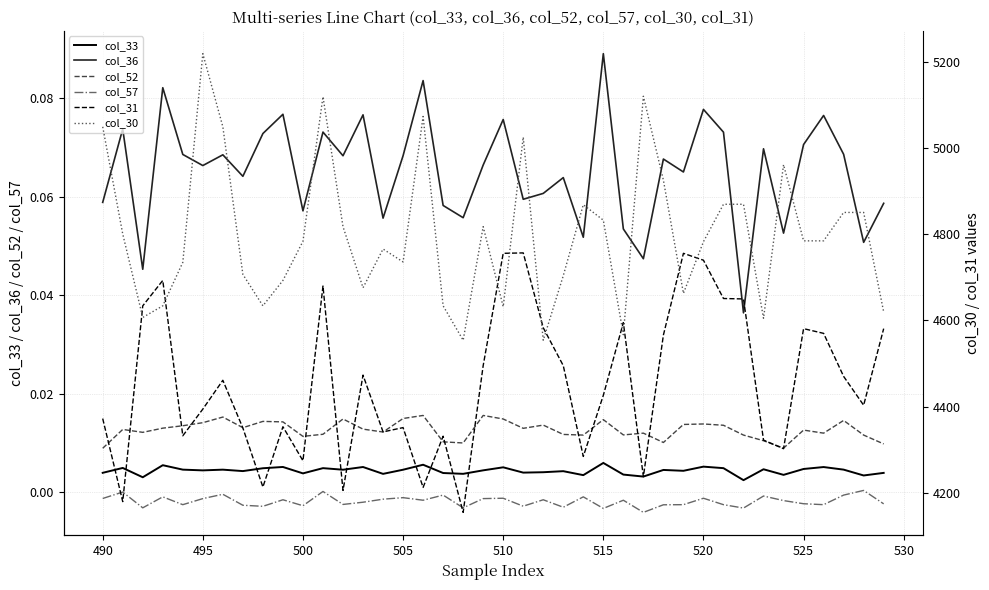

True or false: col_52 and col_33 intersect in this chart.

False